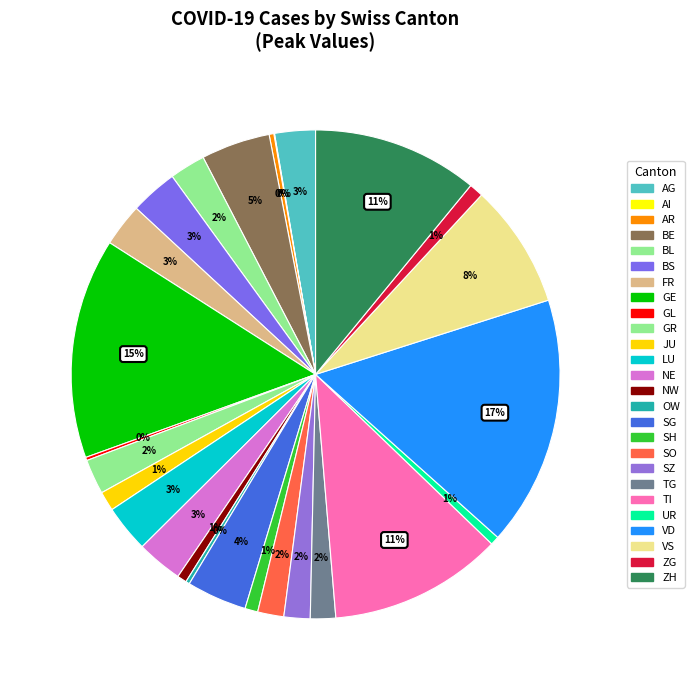

True or false: NW accounts for 11% of the total.

False